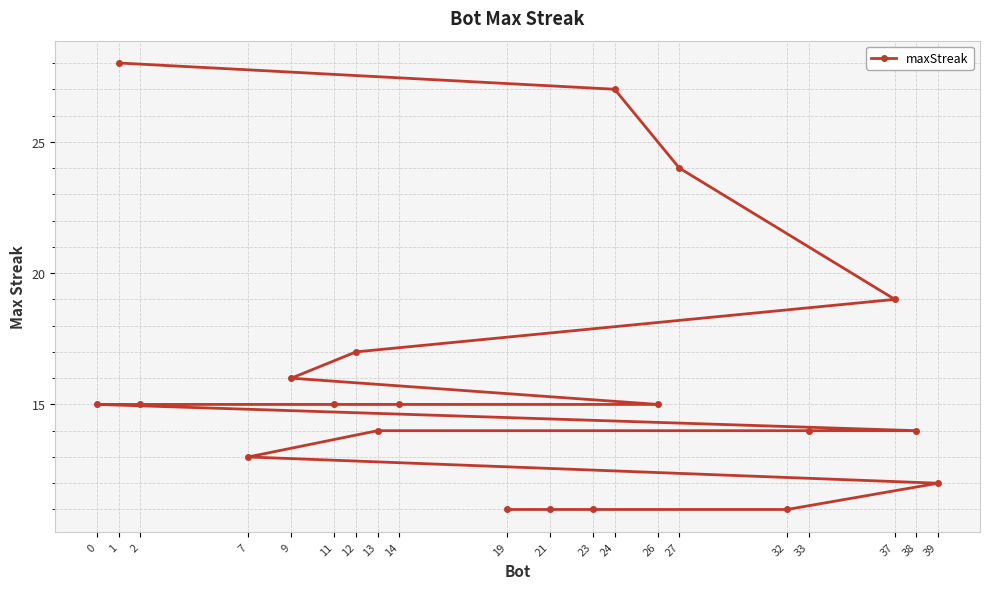

At which label does the data first exceed 15?

1